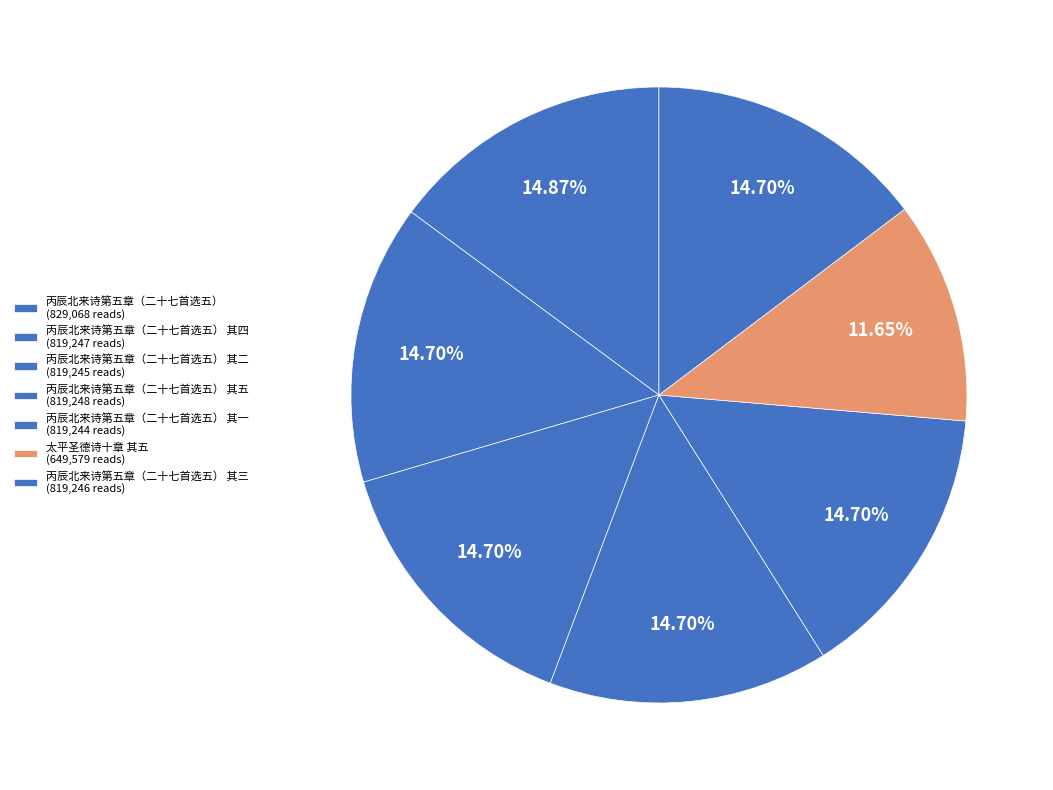

How many slices are in this pie chart?

7